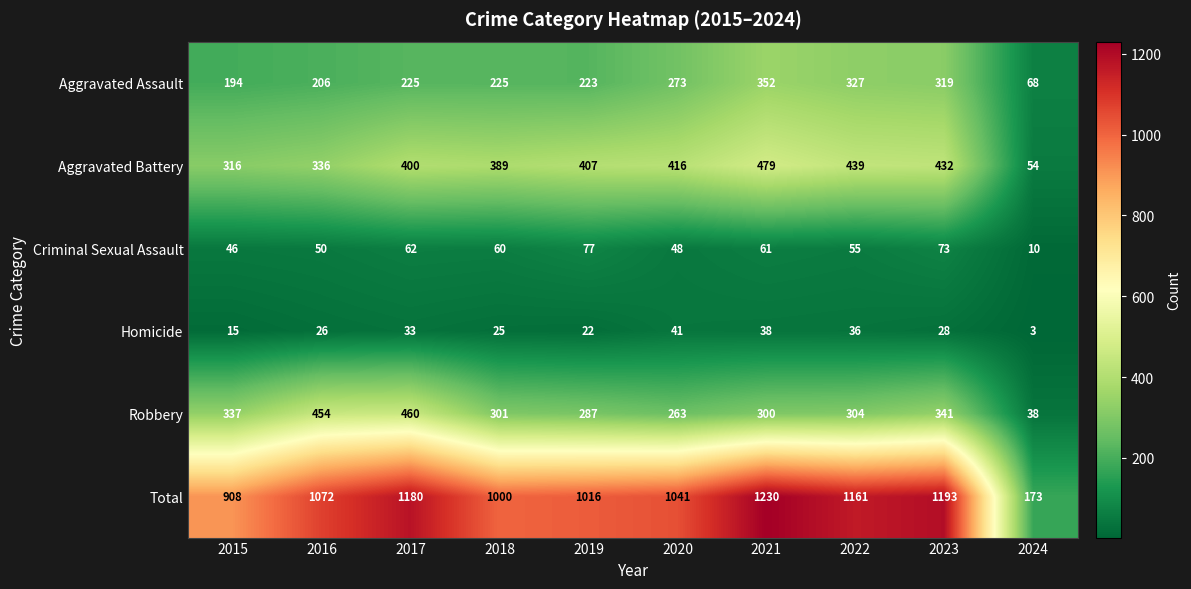

What is the sum of the Homicide values at 2016 and 2020?

67